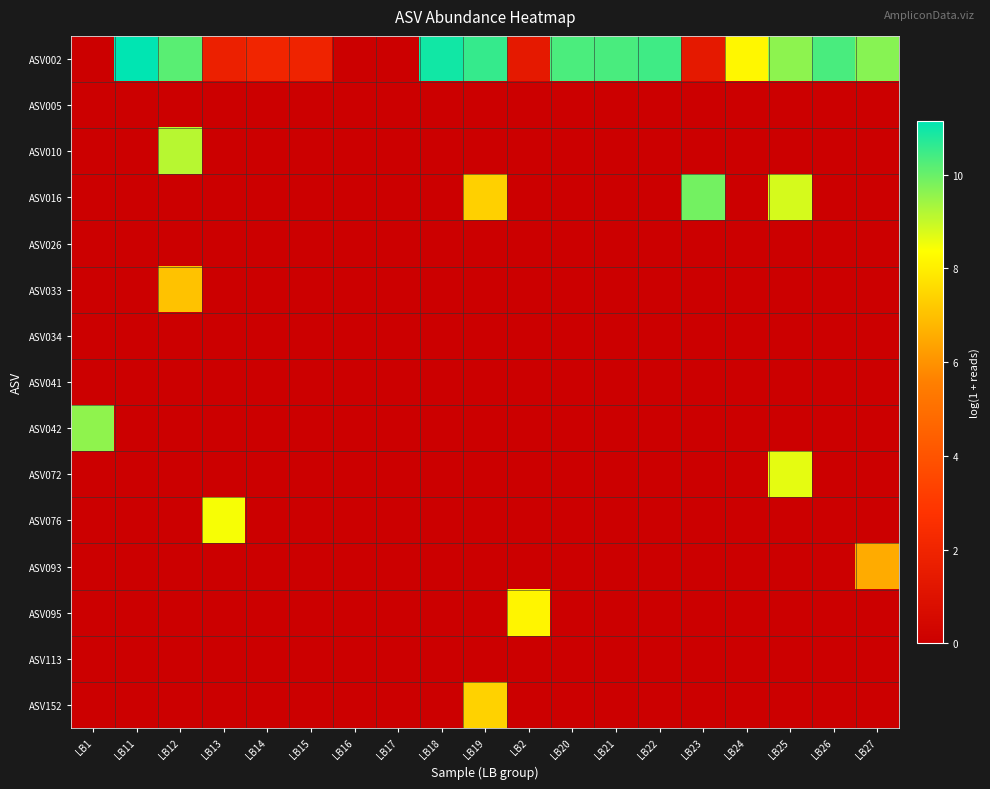

At which category is the sum across all series the highest?

LB25